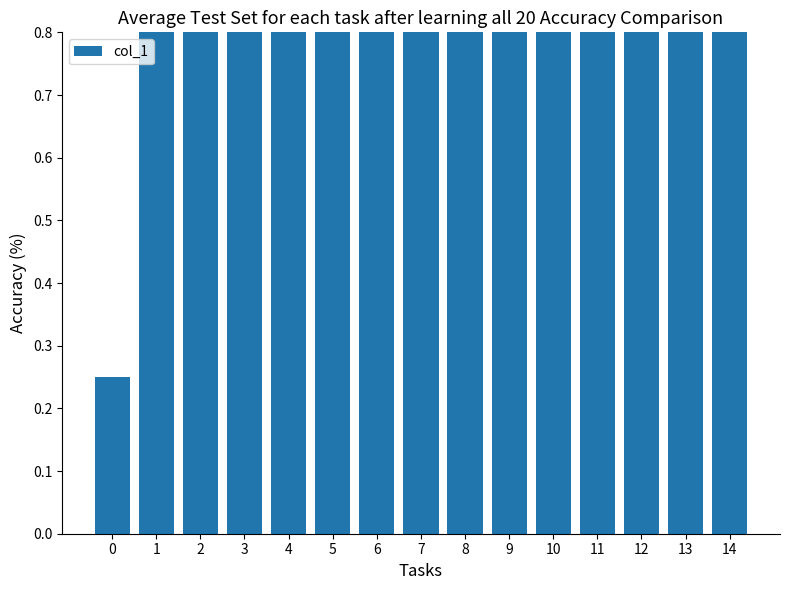

Rank the categories by value from highest to lowest.

8, 3, 6, 9, 1, 4, 5, 11, 2, 7, 12, 13, 14, 10, 0